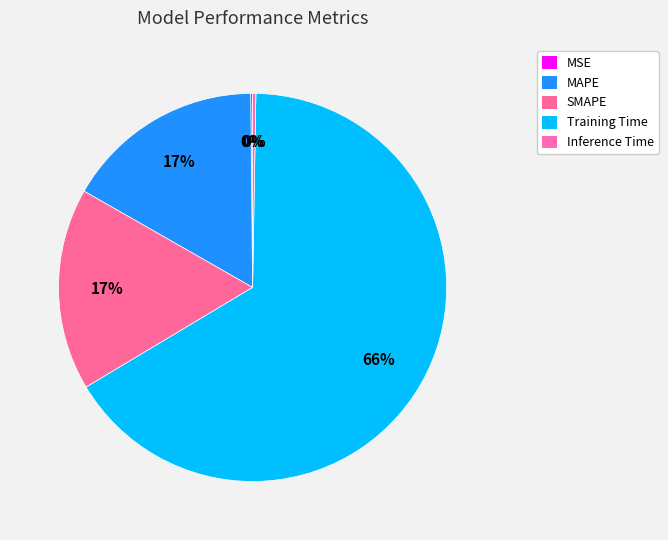

What is the change in value from MAPE to Training Time?

+0.1